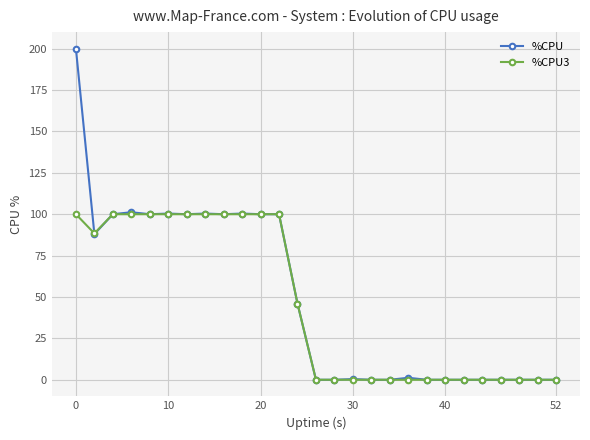

Which series has the largest range (max minus min)?

%CPU